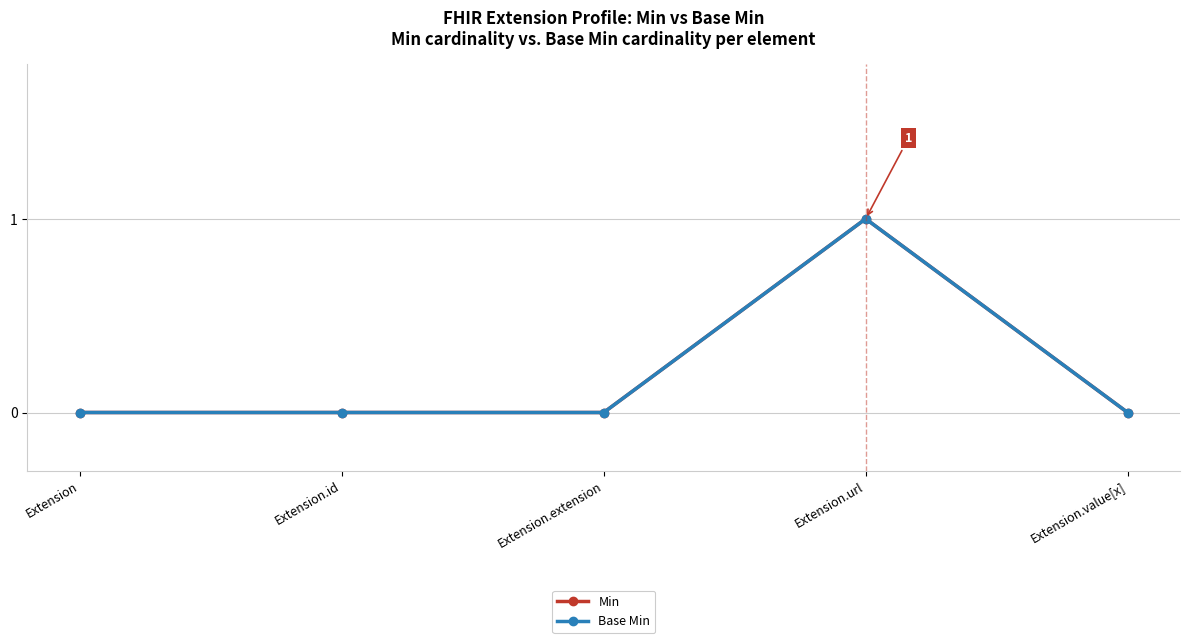

How many interior local peaks does the Min series have?

1